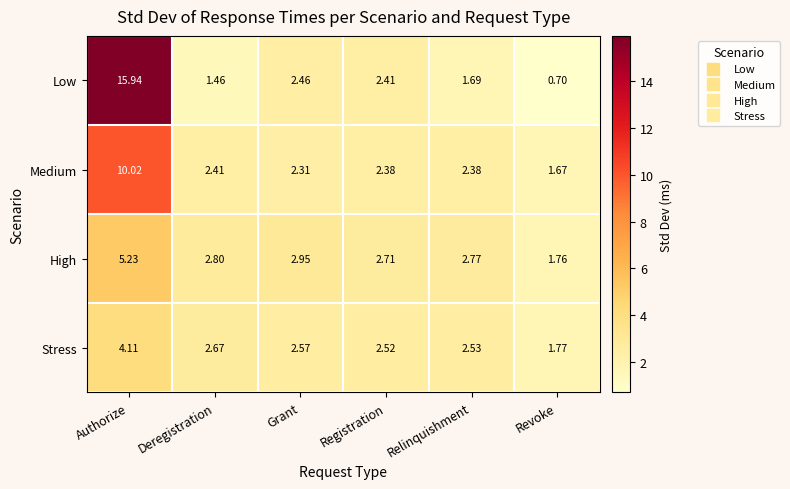

List the series in order of their overall mean, lowest first.

Stress, High, Medium, Low